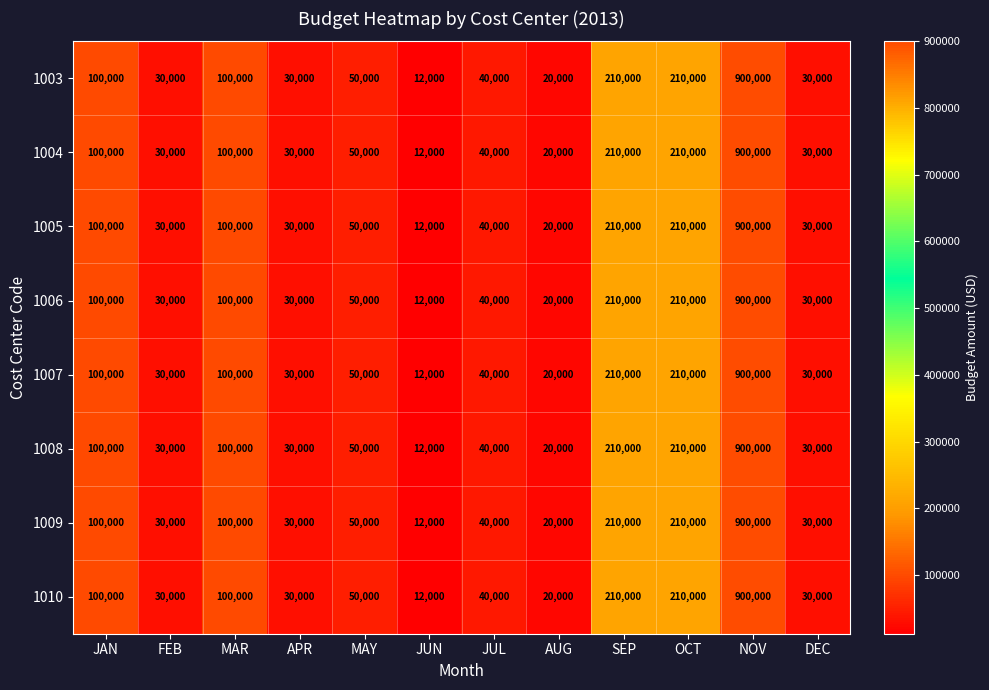

At which category is the sum across all series the highest?

NOV